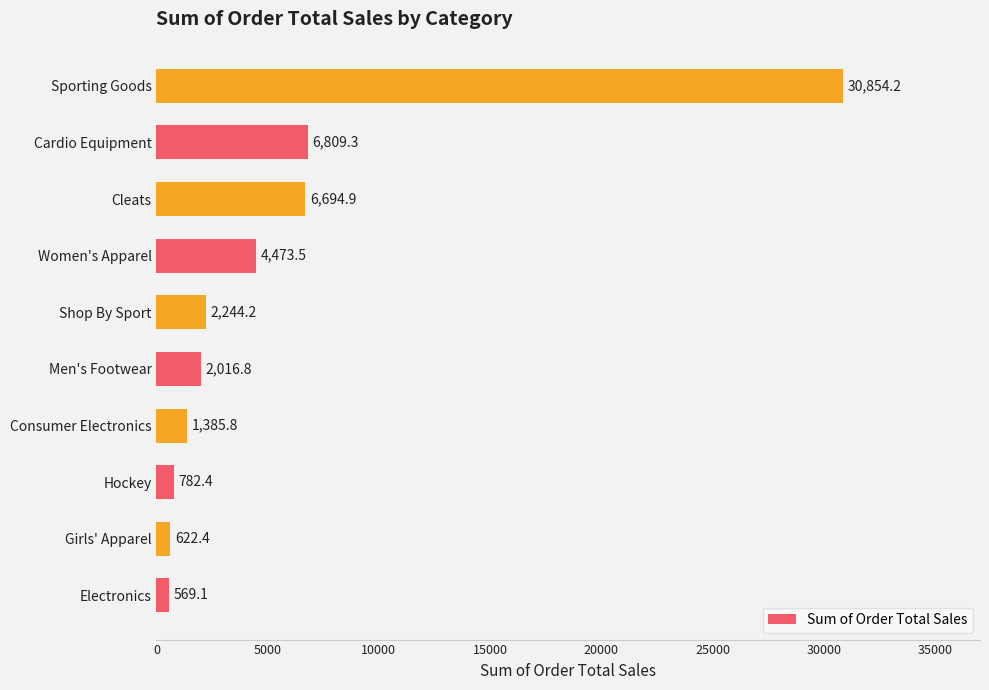

Approximately how many times larger is the value at Cardio Equipment compared to Consumer Electronics?

4.9